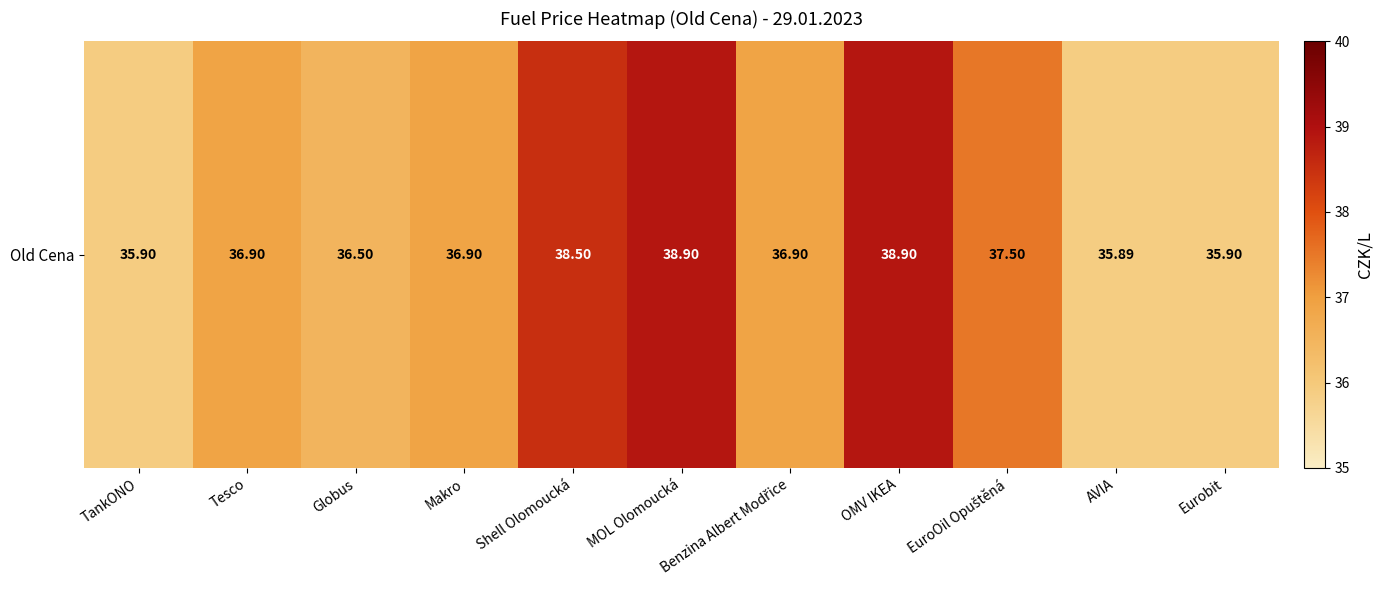

Reading left to right, what are all the values shown in this chart?

TankONO=35.9	Tesco=36.9	Globus=36.5	Makro=36.9	Shell Olomoucká=38.5	MOL Olomoucká=38.9	Benzina Albert Modřice=36.9	OMV IKEA=38.9	EuroOil Opuštěná=37.5	AVIA=35.9	Eurobit=35.9